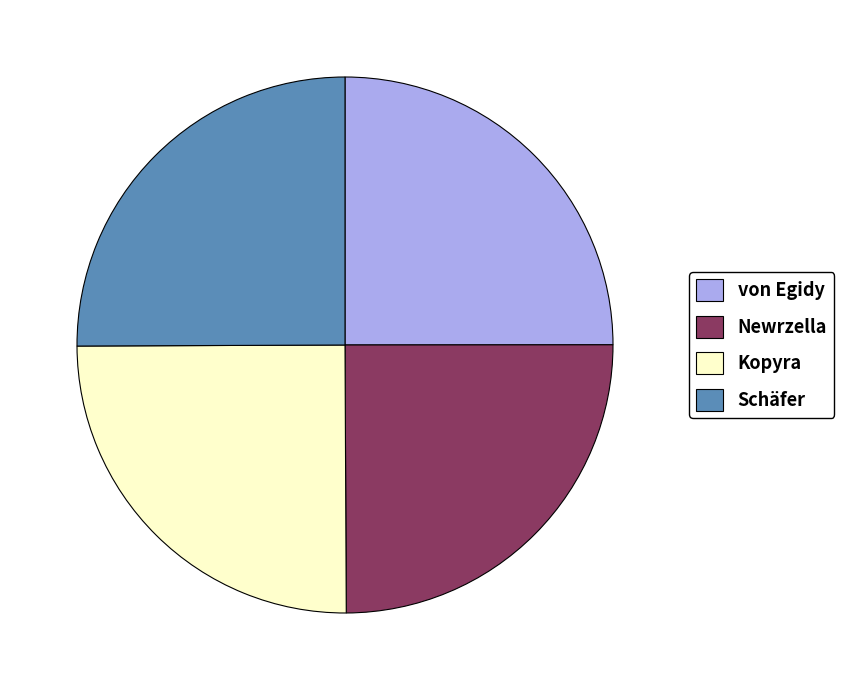

Is there any slice that represents more than half of the pie?

No